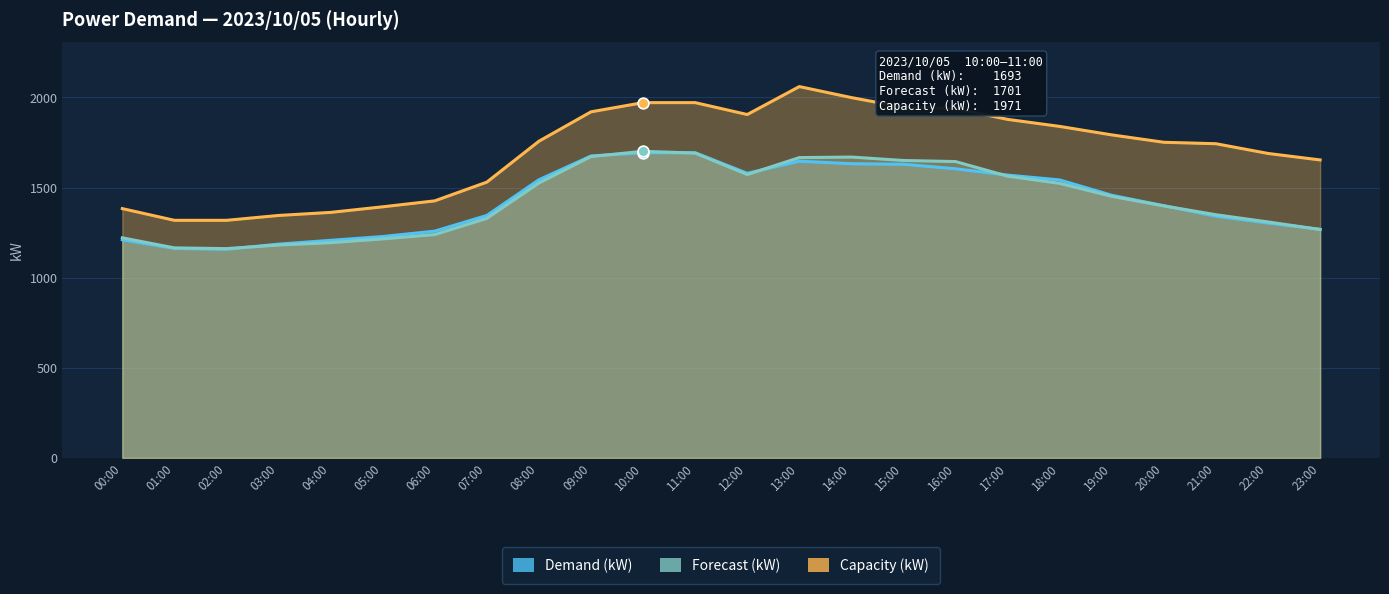

Which series has the largest total across all categories?

Capacity (kW)